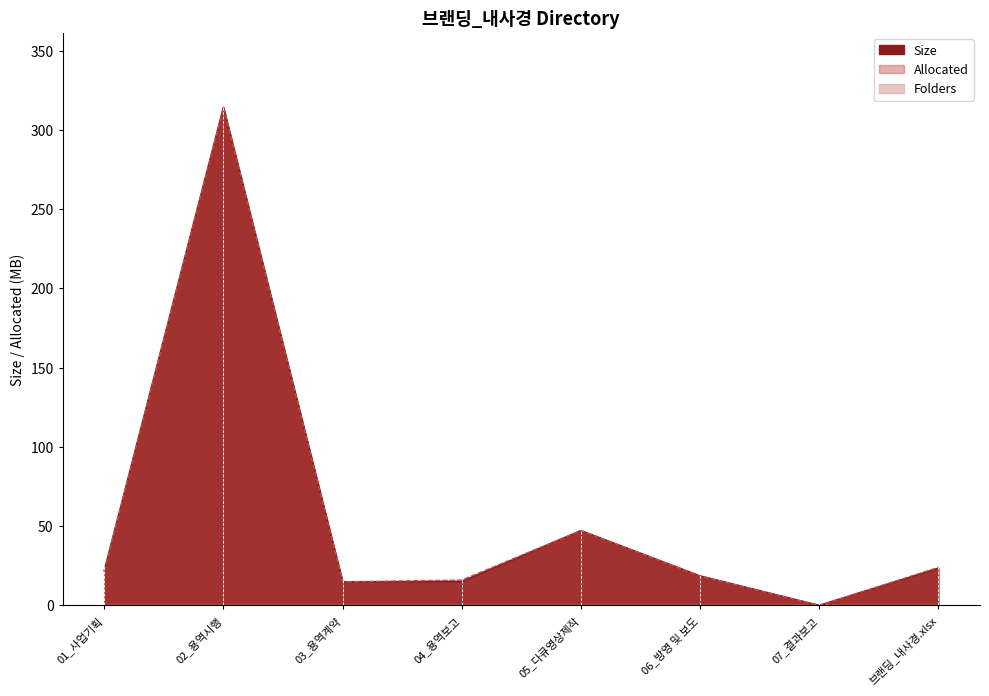

Where does the Size series first go above 21?

01_사업기획